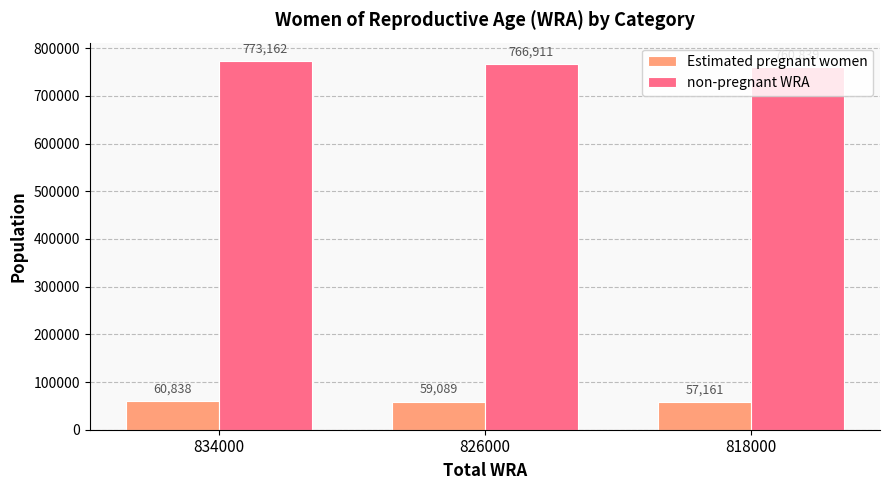

What is the total value across all series at 834000?

834000.0